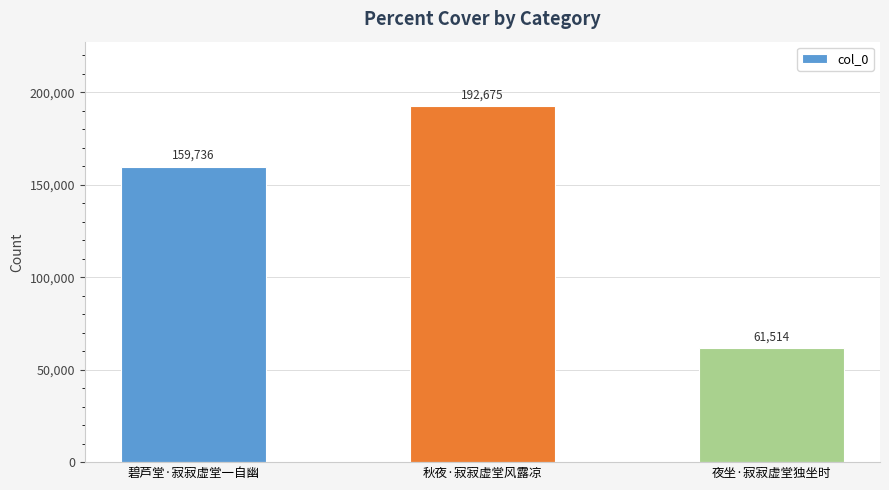

Reading left to right, what are all the values shown in this chart?

碧芦堂·寂寂虚堂一自幽=159736	秋夜·寂寂虚堂风露凉=192675	夜坐·寂寂虚堂独坐时=61514